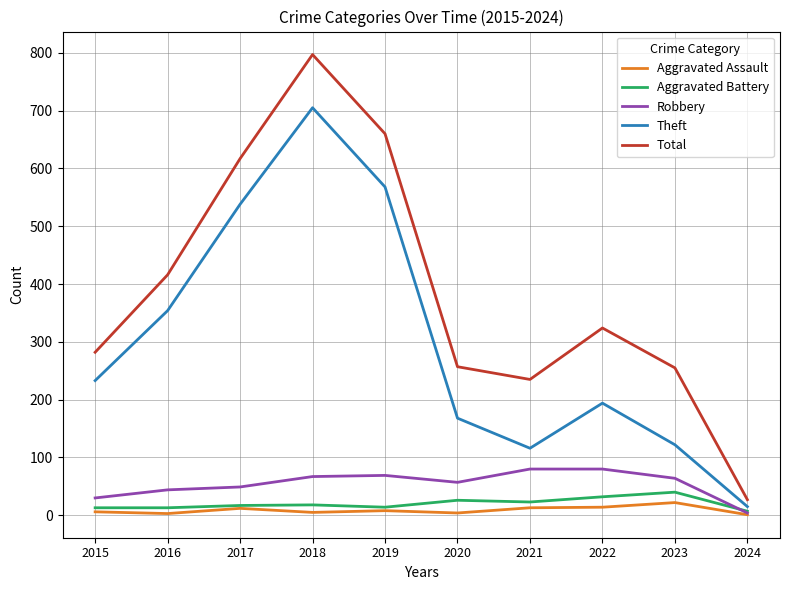

Which category has the highest value in the Total series?

2018